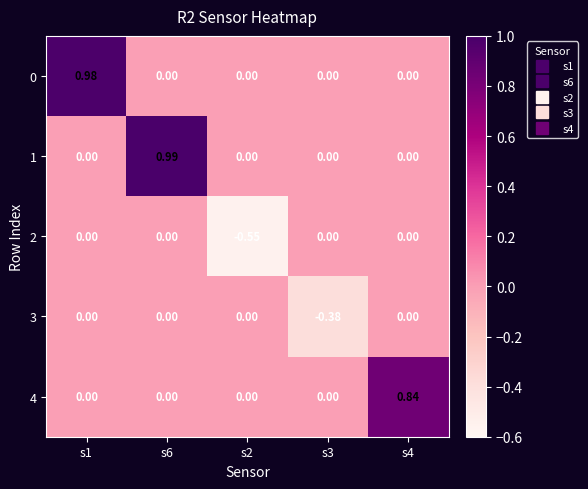

What is the smallest value displayed?

-0.6